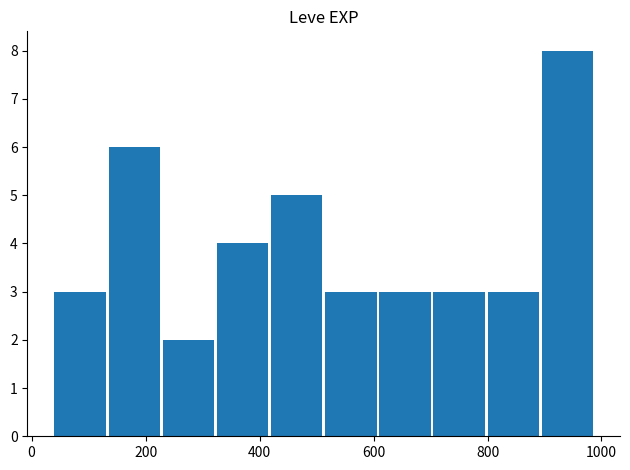

What is the maximum value shown in the chart?

8